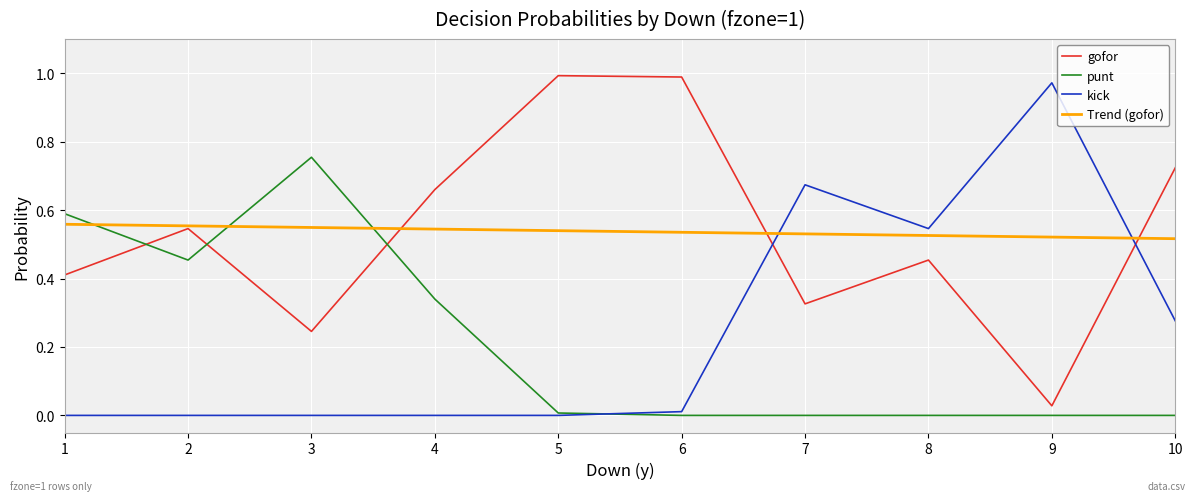

What is the total value across all series at 1?

1.6